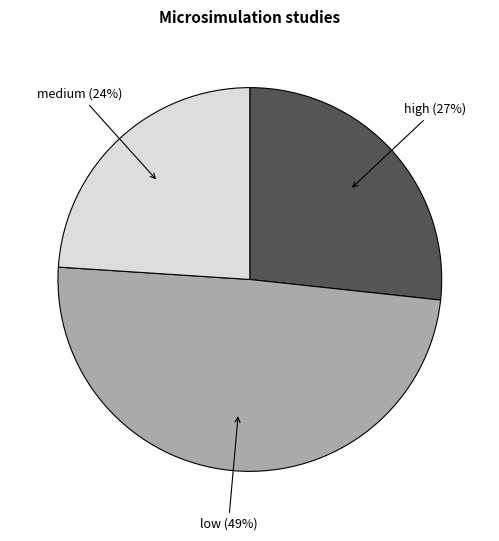

Is the sum of low (49%) and high (27%) greater than half?

Yes